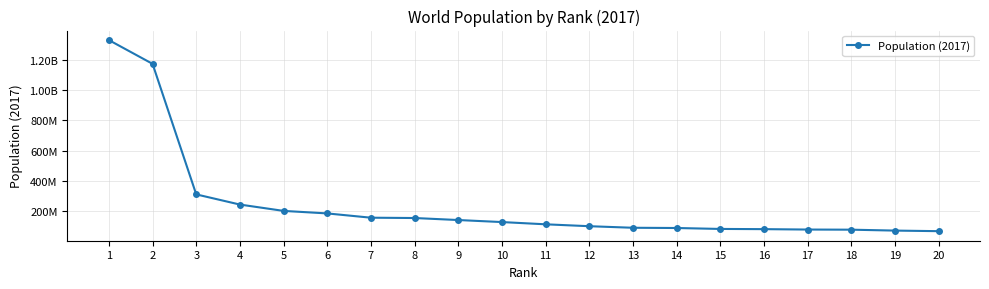

Is this an area chart (filled region under the line)?

No